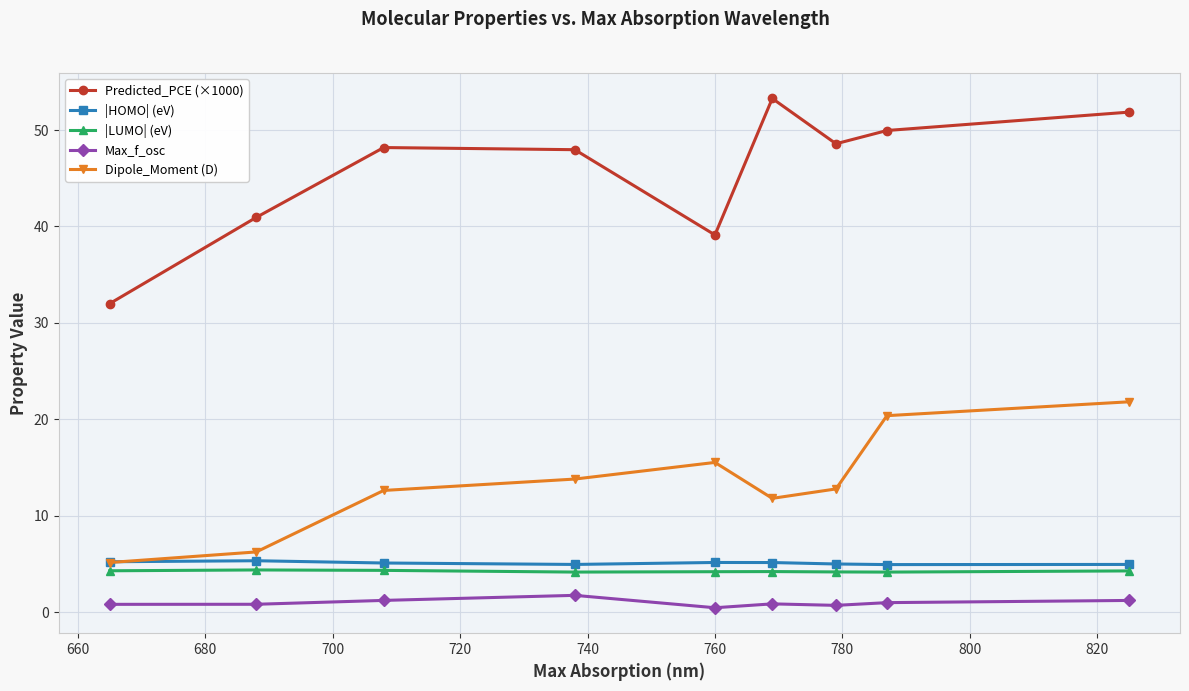

How many lines are shown in the chart?

5